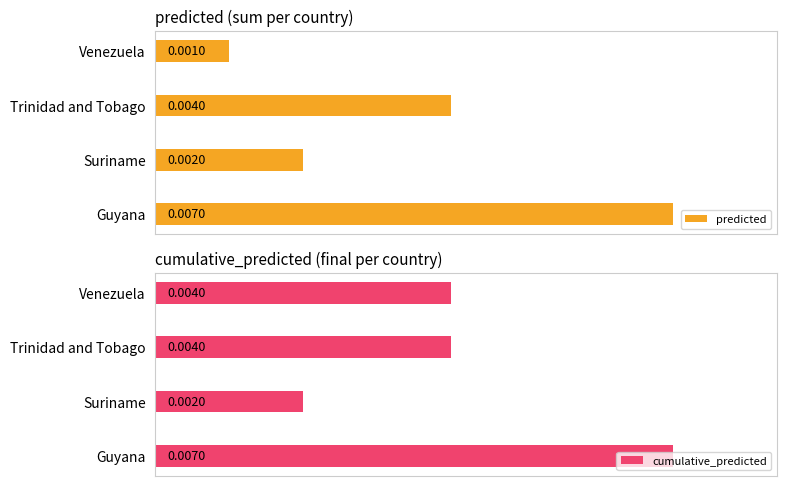

List the labels in order of predicted value, smallest first.

Venezuela, Suriname, Trinidad and Tobago, Guyana